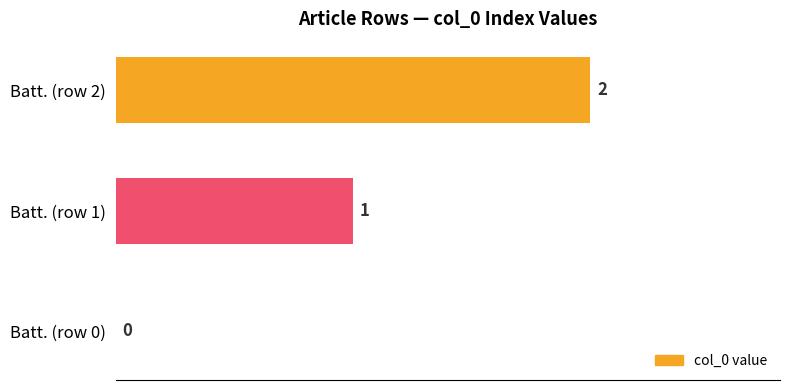

Which has a higher value, Batt. (row 2) or Batt. (row 0)?

Batt. (row 2)